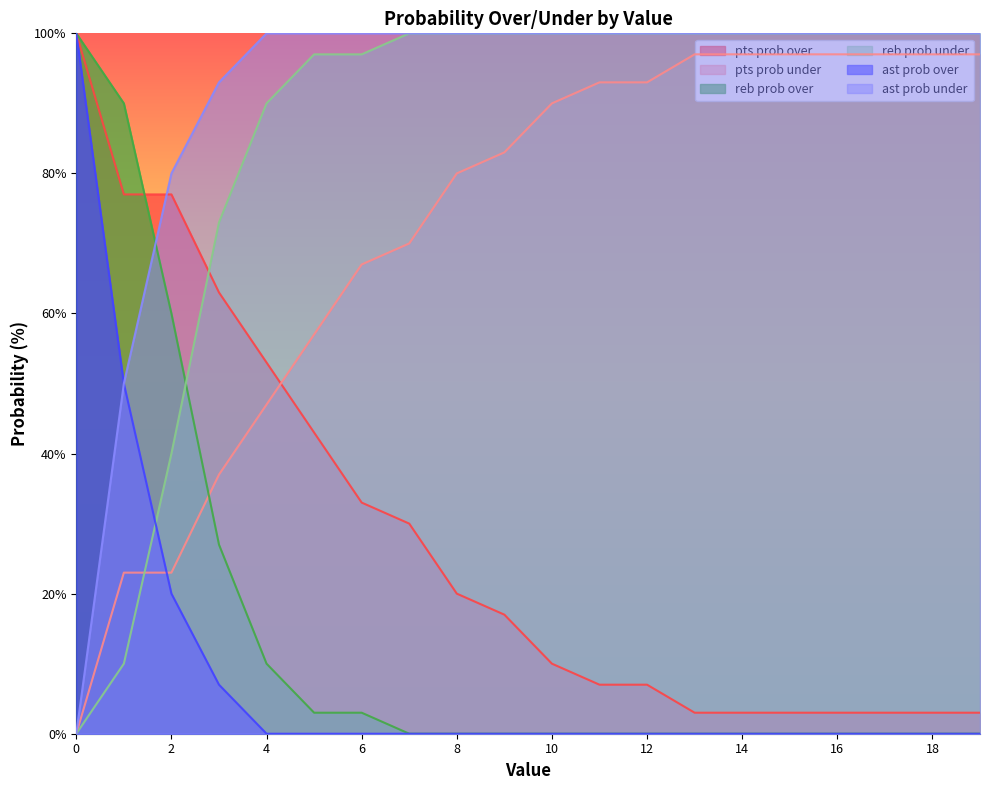

Is the value of reb prob over at 11 greater than the value of reb prob under at 2?

No